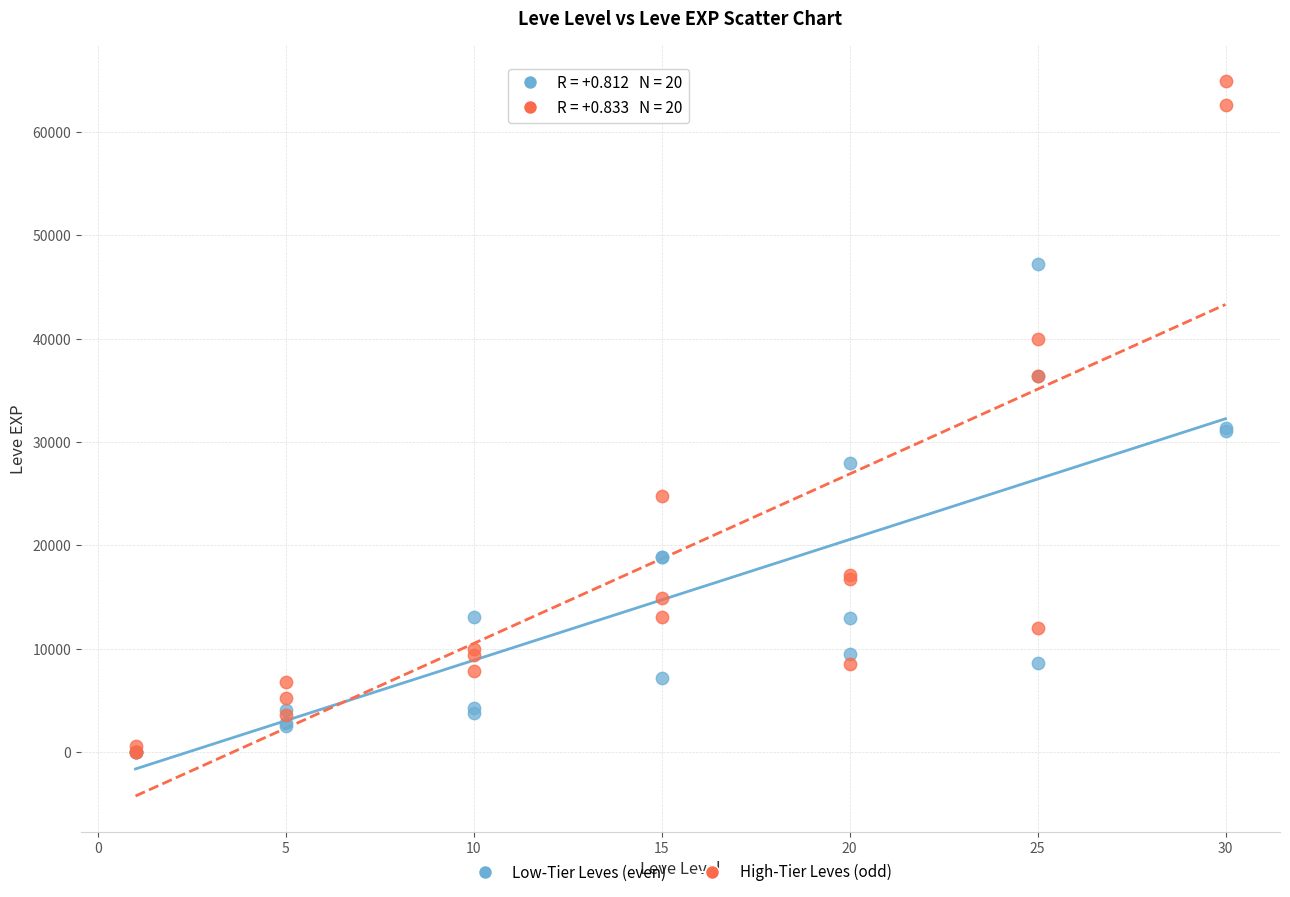

In the Low-Tier Leves (even) series, what Y value is closest to 23600?

28010